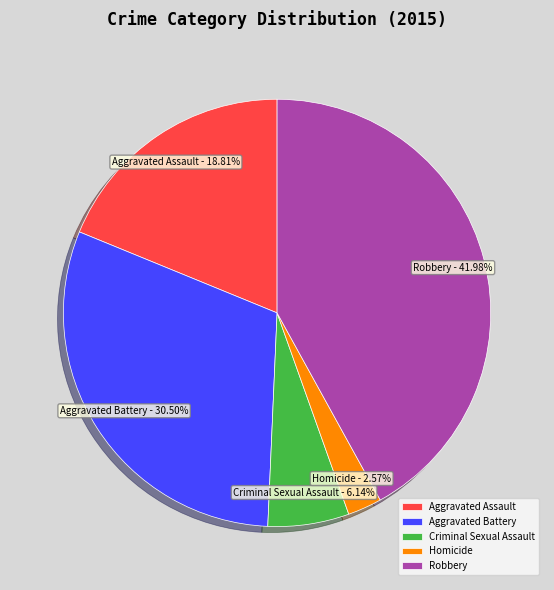

Count the number of slices in the pie.

5